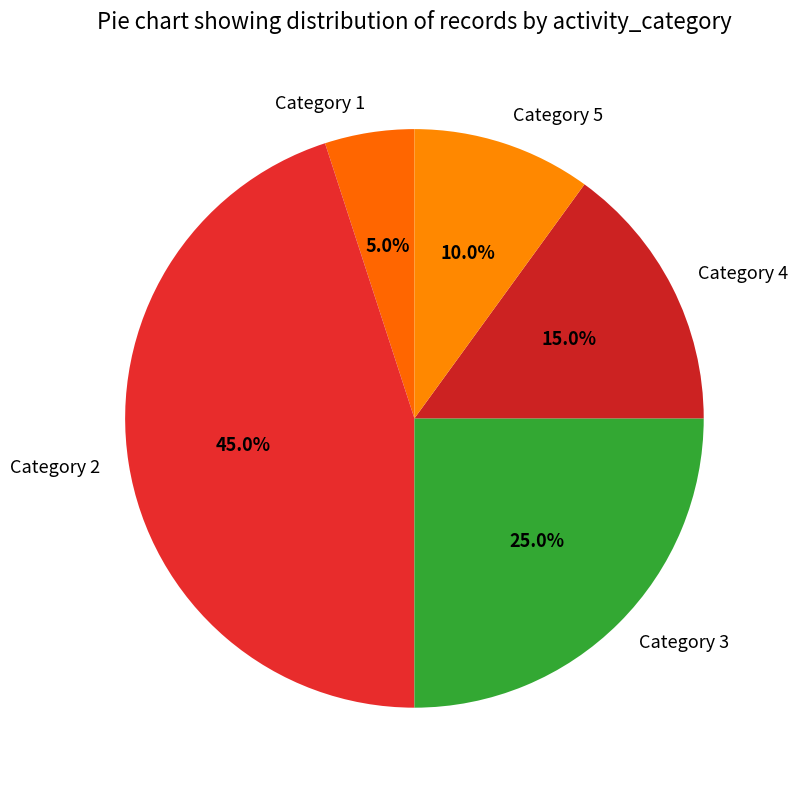

How many slices are in this pie chart?

5